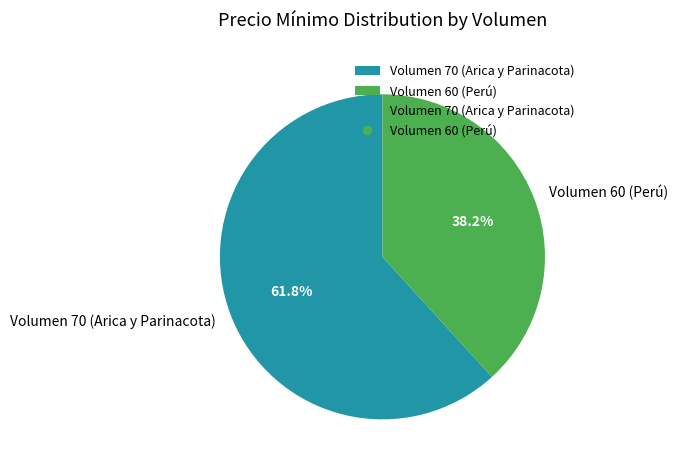

Is Volumen 70 (Arica y Parinacota) the majority of the pie?

Yes